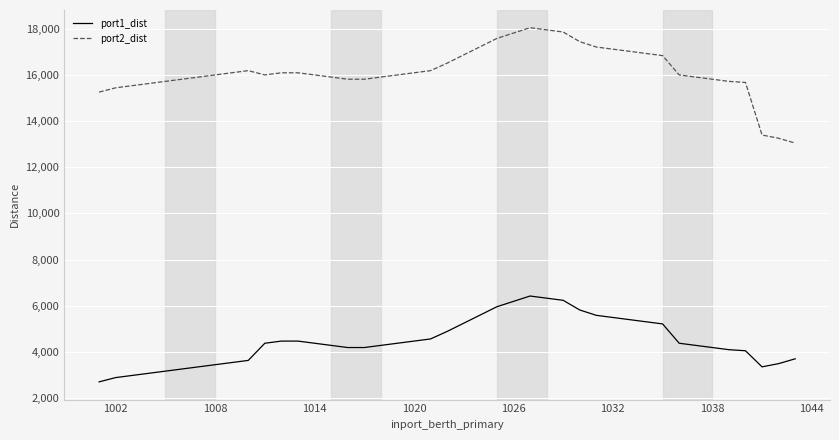

What is the difference between the maximum and minimum values in the port2_dist series?

5000.0